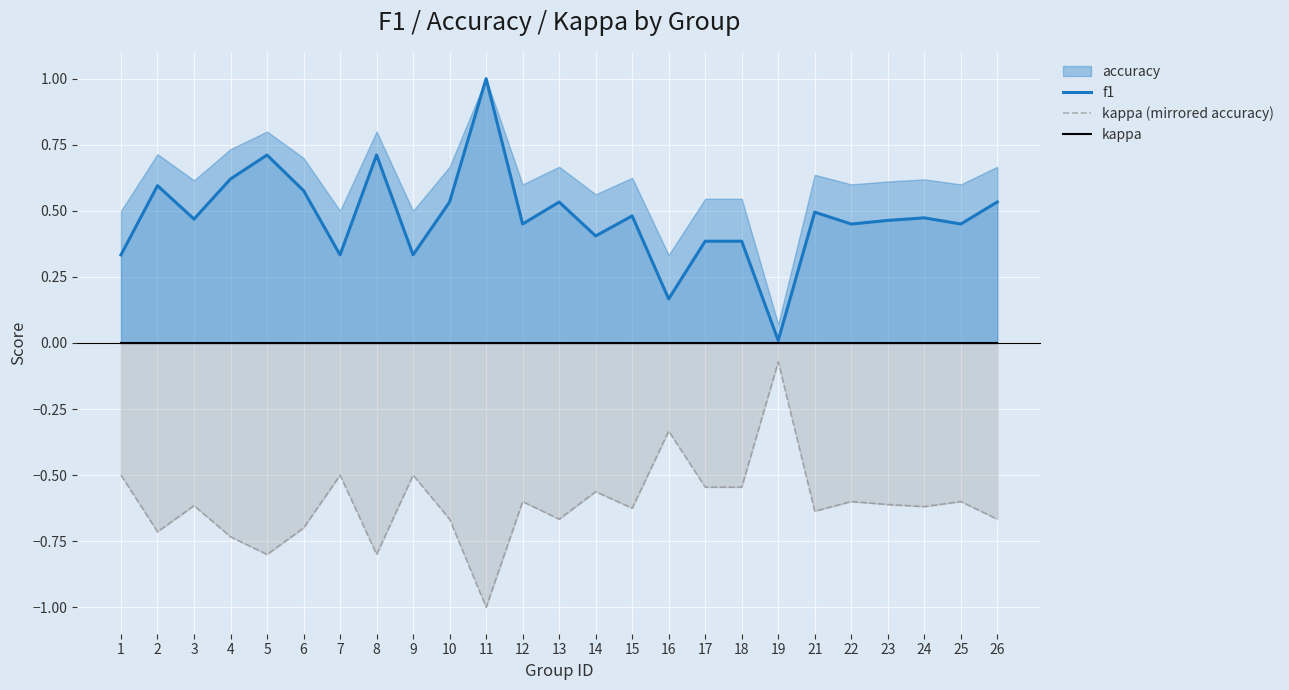

Which has a higher value, 22 or 10?

10